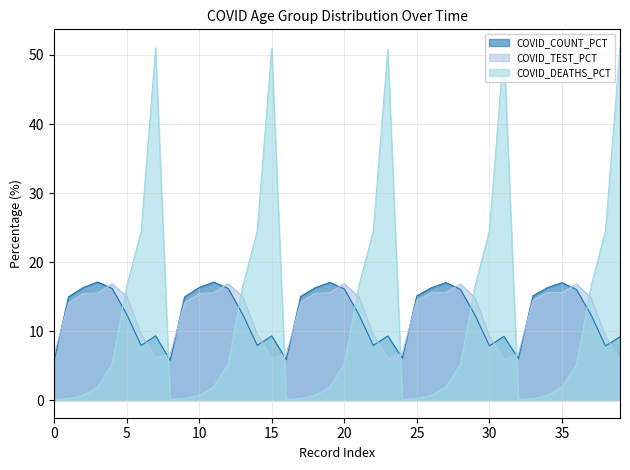

Which series has the largest range (max minus min)?

COVID_DEATHS_PCT